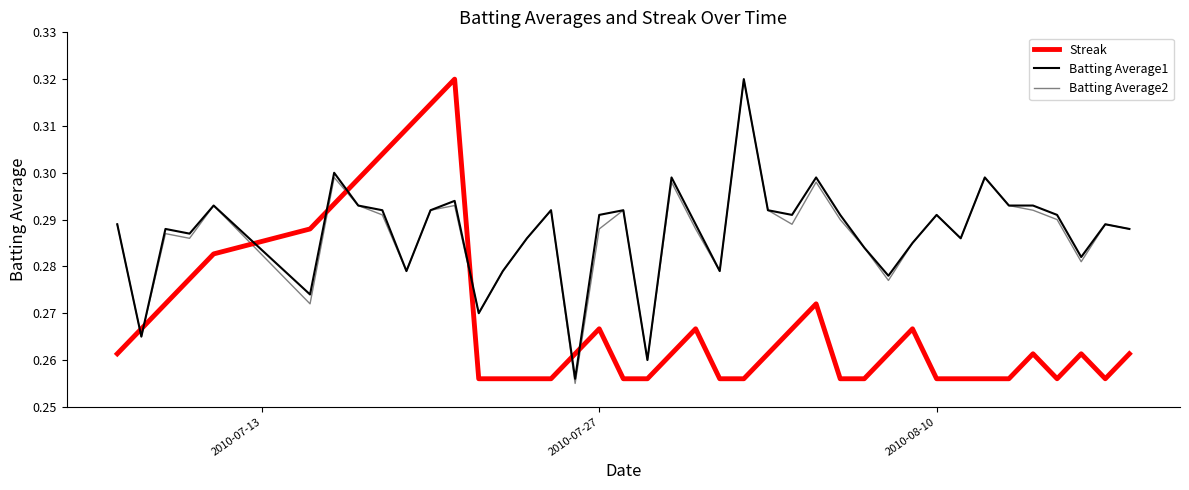

How many series are shown in this chart?

3